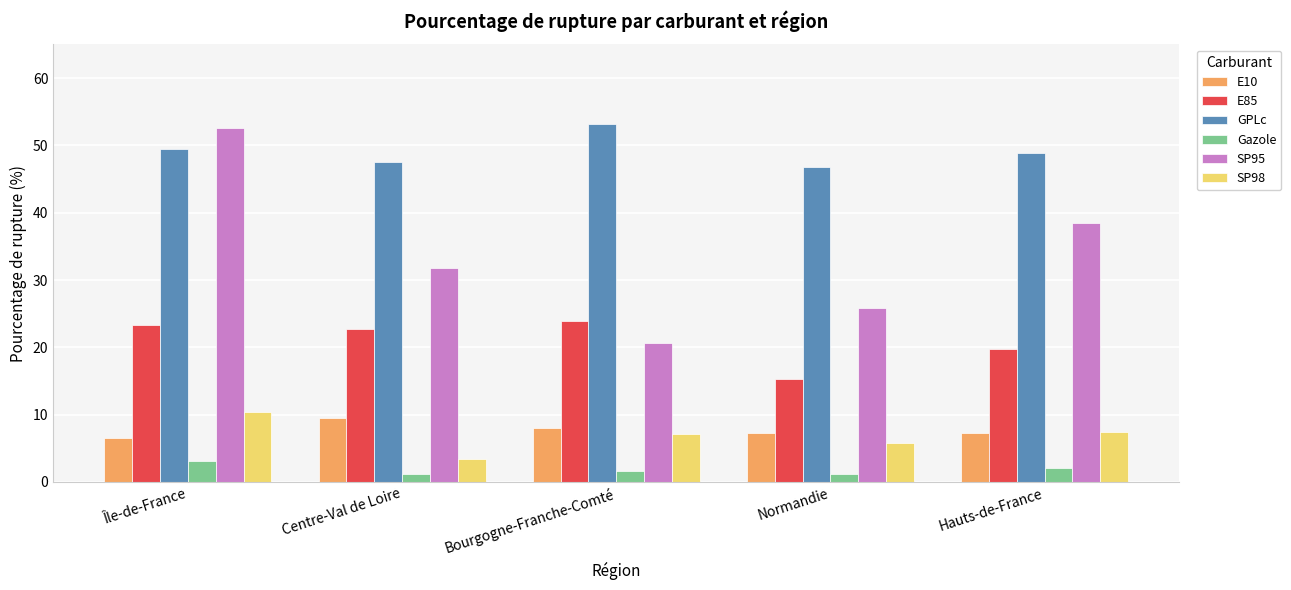

What is the label of the 3rd bar from the right?

Bourgogne-Franche-Comté